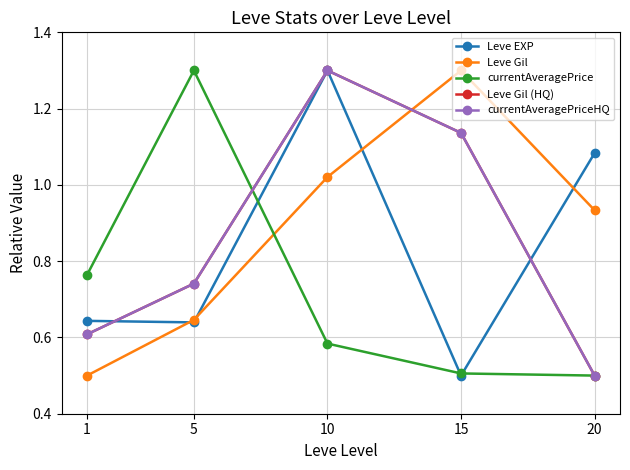

What is the sum of all currentAveragePrice values?

3.7